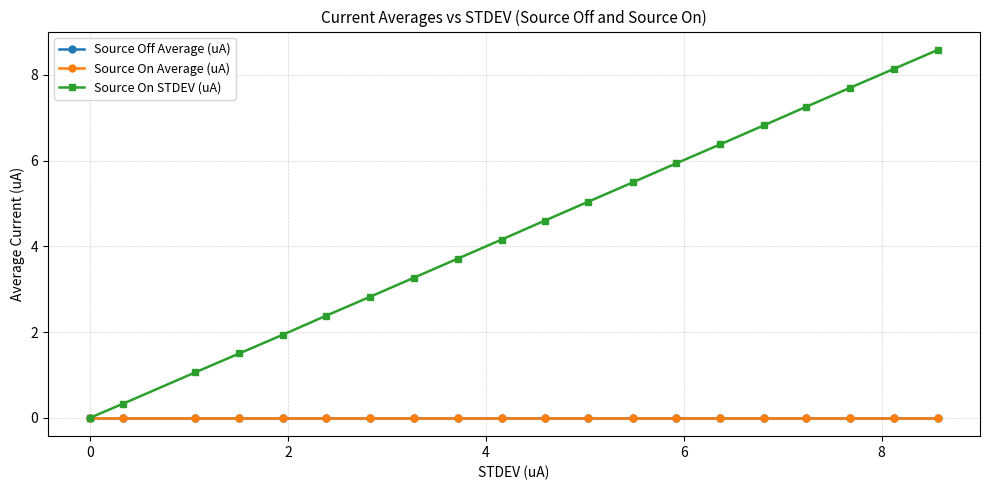

Which series has the widest spread of values?

Source On STDEV (uA)